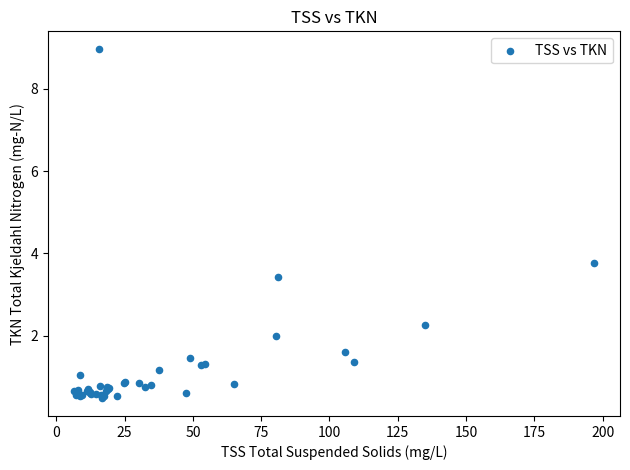

What Y value in the scatter plot is closest to 4?

3.8